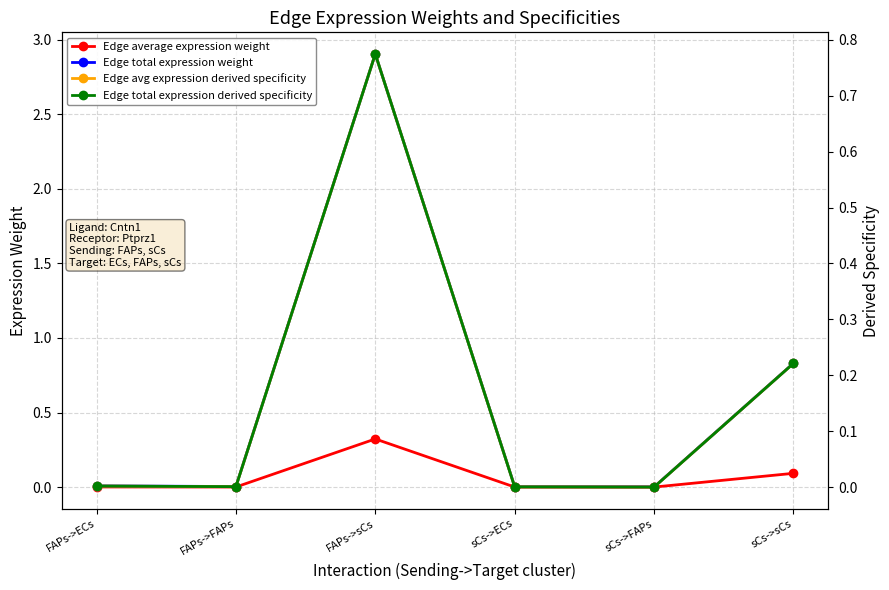

Is the value of Edge avg expression derived specificity at FAPs->ECs greater than the value of Edge total expression weight at sCs->ECs?

No